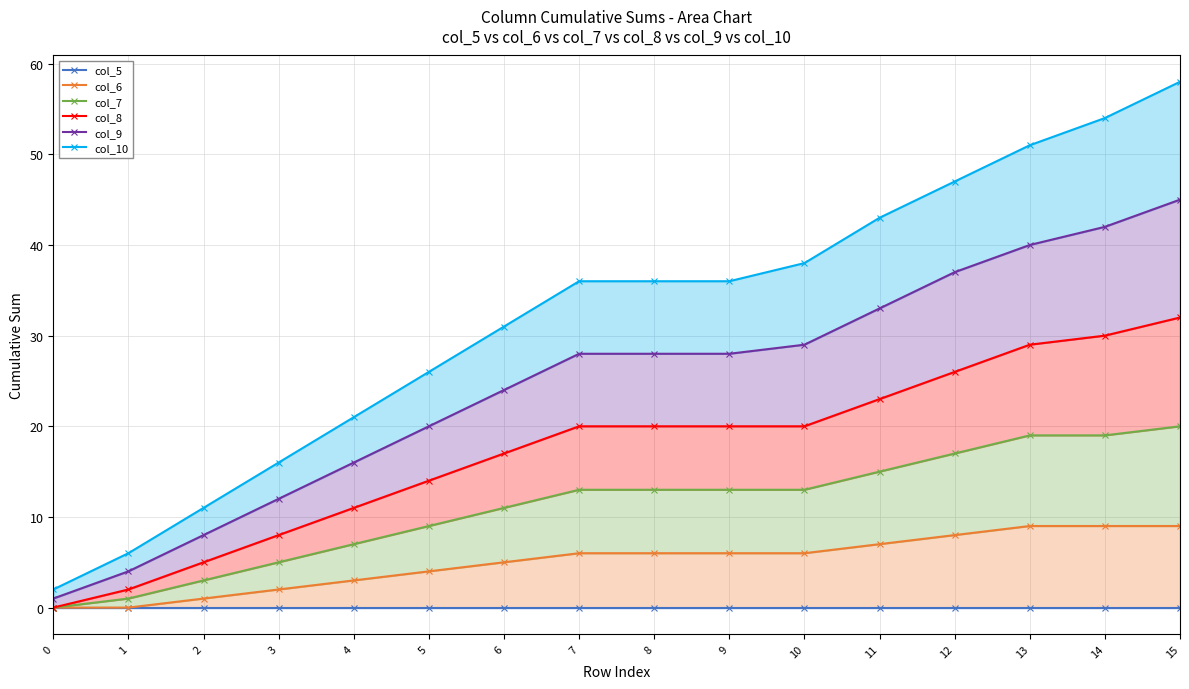

Reading left to right, transcribe all the data shown in this chart.

col_5: 0	0	0	0	0	0	0	0	0	0	0	0	0	0	0	0
col_6: 0	0	1	2	3	4	5	6	6	6	6	7	8	9	9	9
col_7: 0	1	3	5	7	9	11	13	13	13	13	15	17	19	19	20
col_8: 0	2	5	8	11	14	17	20	20	20	20	23	26	29	30	32
col_9: 1	4	8	12	16	20	24	28	28	28	29	33	37	40	42	45
col_10: 2	6	11	16	21	26	31	36	36	36	38	43	47	51	54	58